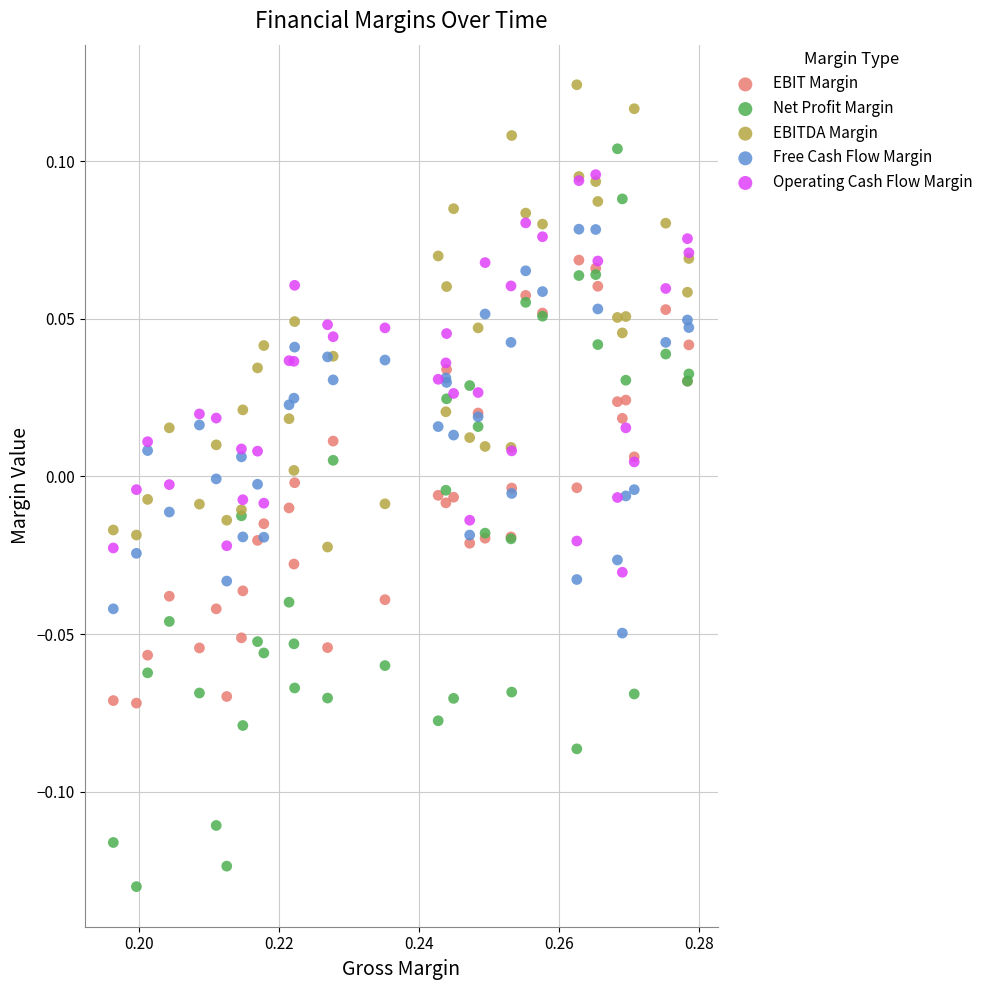

Which series reaches the minimum Y coordinate?

Net Profit Margin